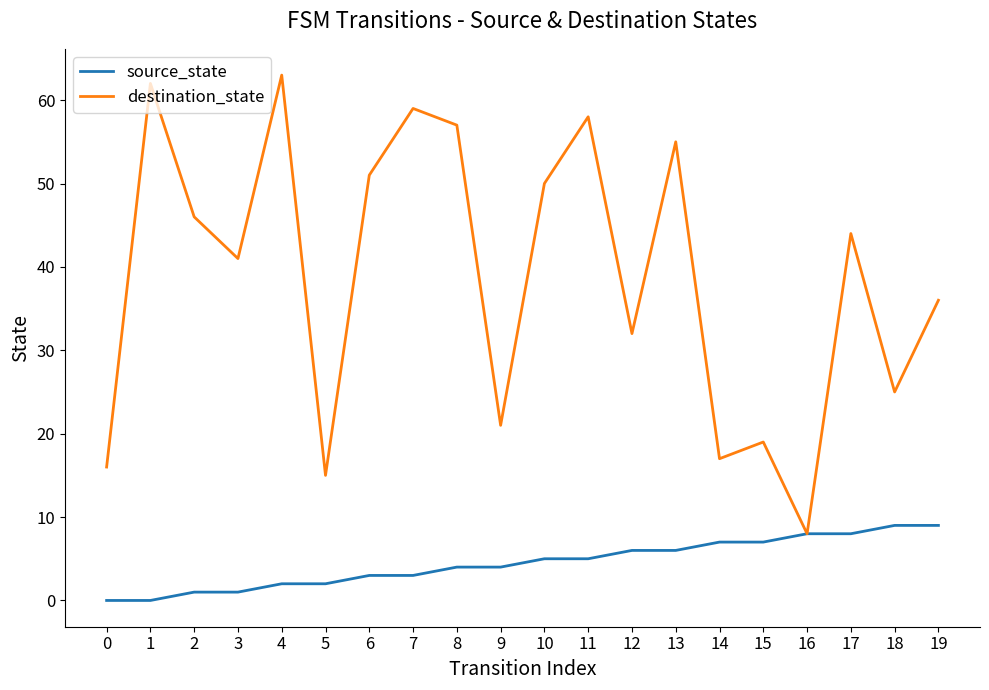

Reading left to right, extract all data points from this chart.

source_state: 0=0	1=0	2=1	3=1	4=2	5=2	6=3	7=3	8=4	9=4	10=5	11=5	12=6	13=6	14=7	15=7	16=8	17=8	18=9	19=9
destination_state: 0=16	1=62	2=46	3=41	4=63	5=15	6=51	7=59	8=57	9=21	10=50	11=58	12=32	13=55	14=17	15=19	16=8	17=44	18=25	19=36